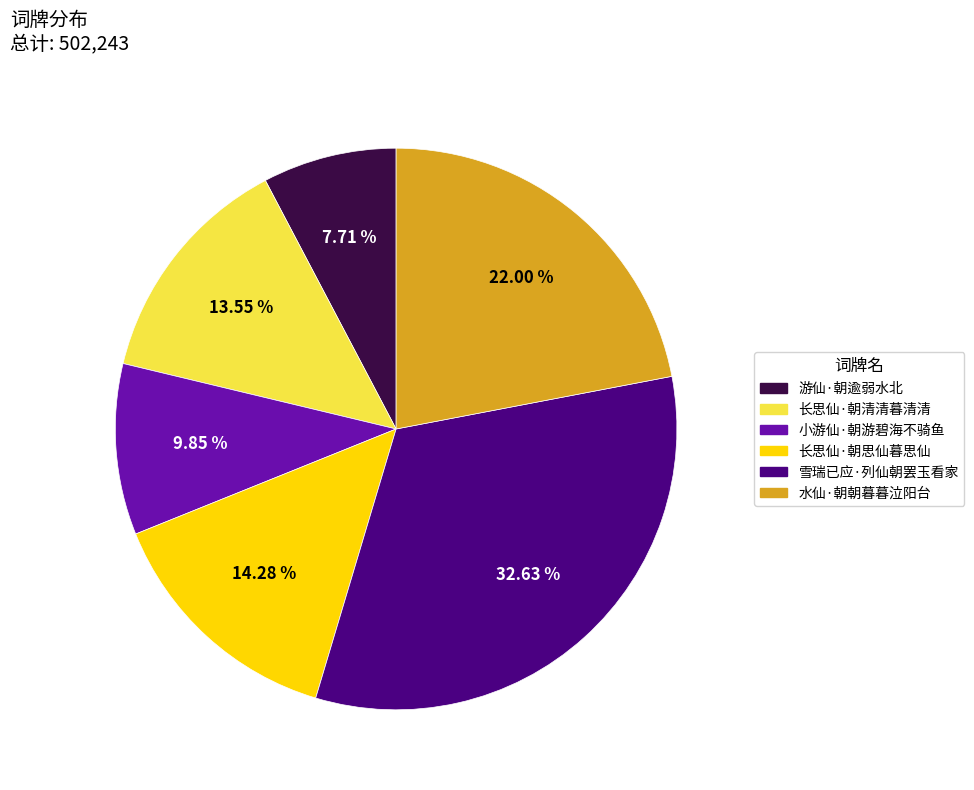

The 小游仙·朝游碧海不骑鱼 slice represents 17% of the pie. True or false?

False